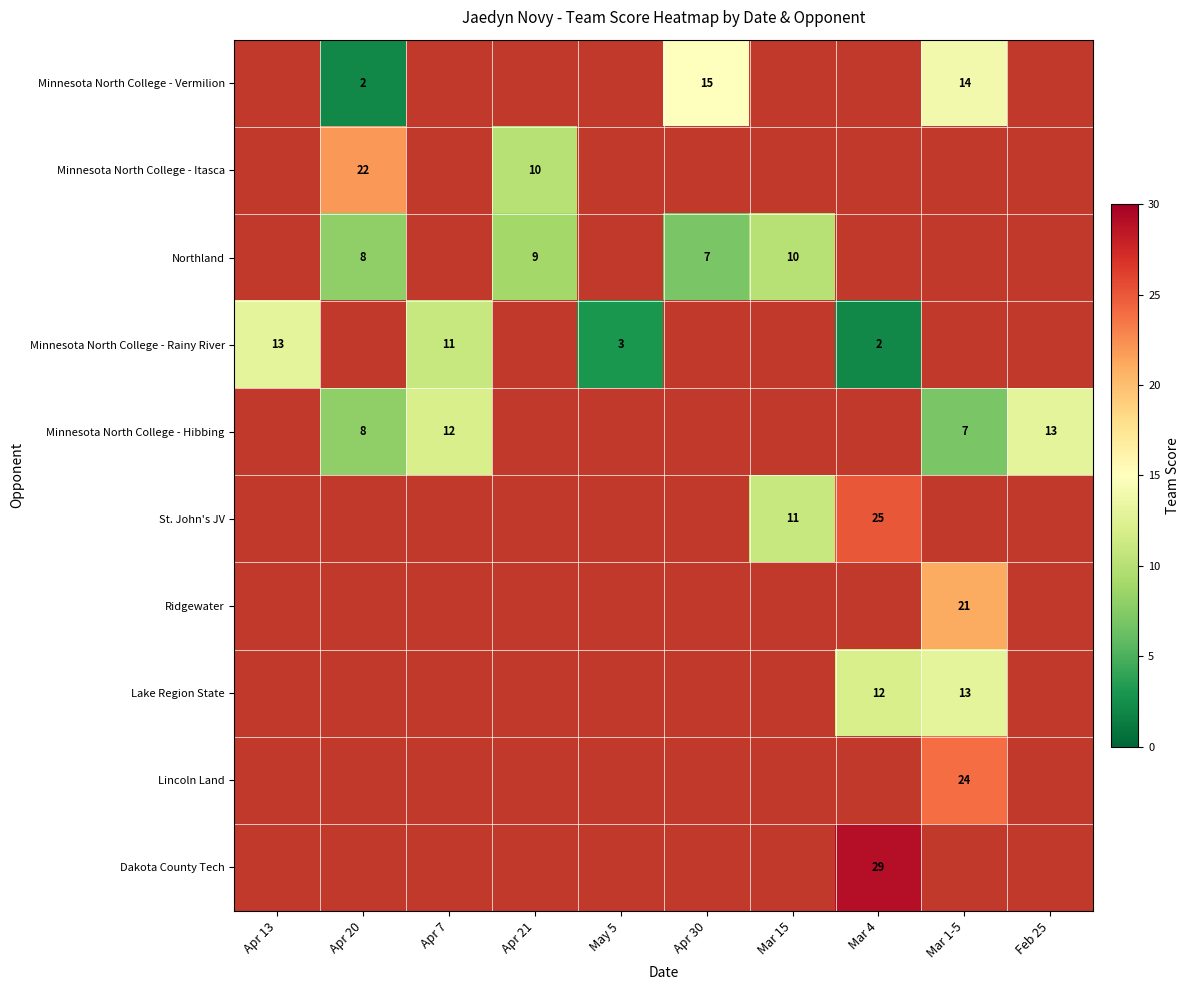

Count the number of categories in the chart.

10